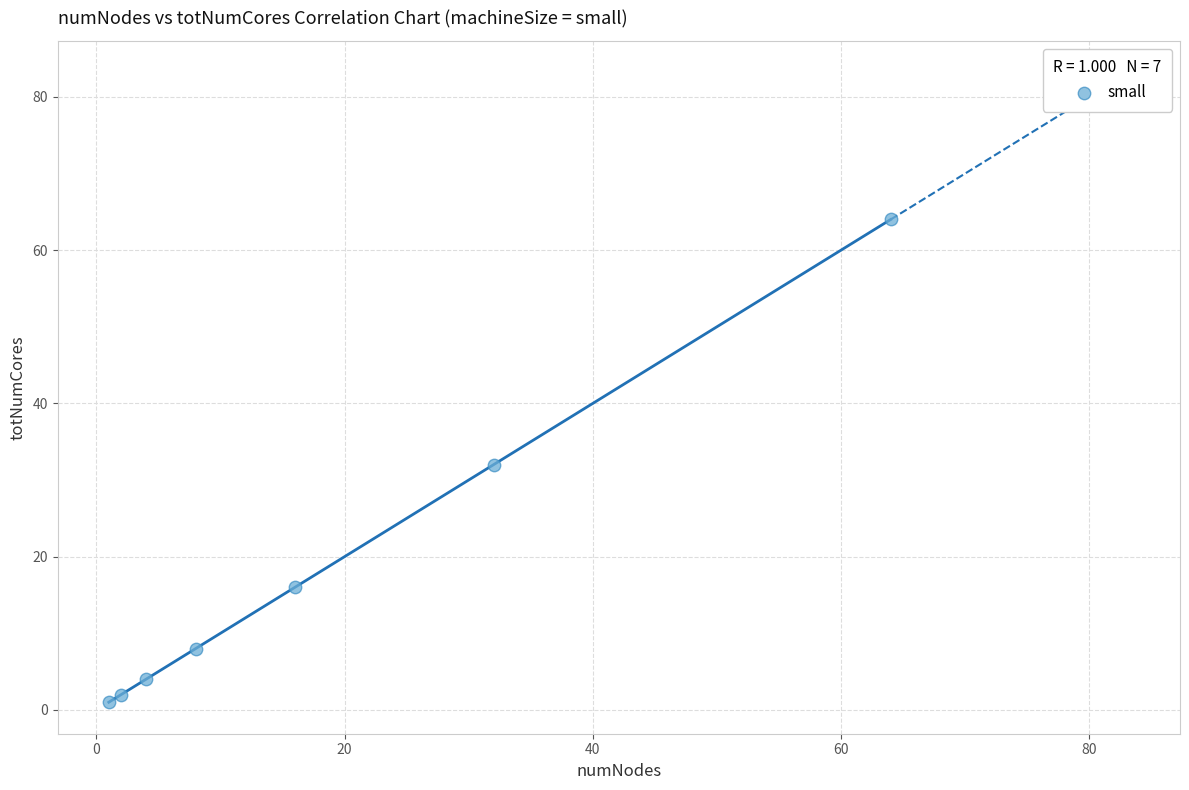

What is the average X value?

18